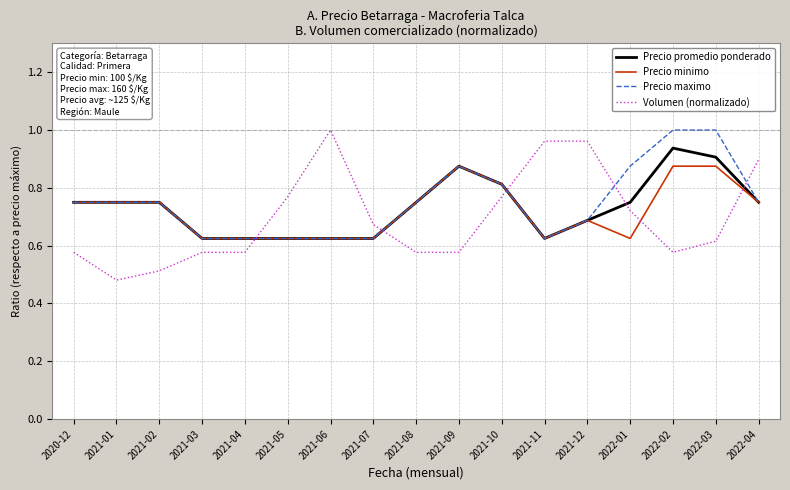

Rank the series at 2022-02 from lowest to highest value.

Volumen (normalizado), Precio minimo, Precio promedio ponderado, Precio maximo